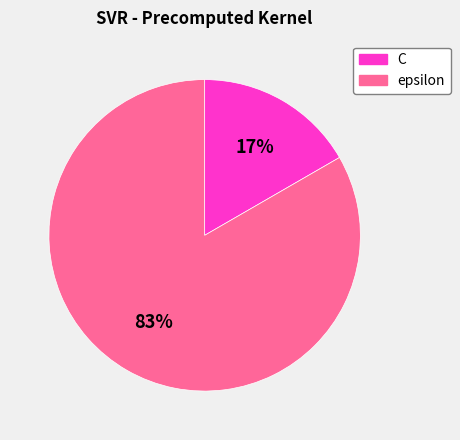

Is the sum of C and epsilon greater than half?

Yes